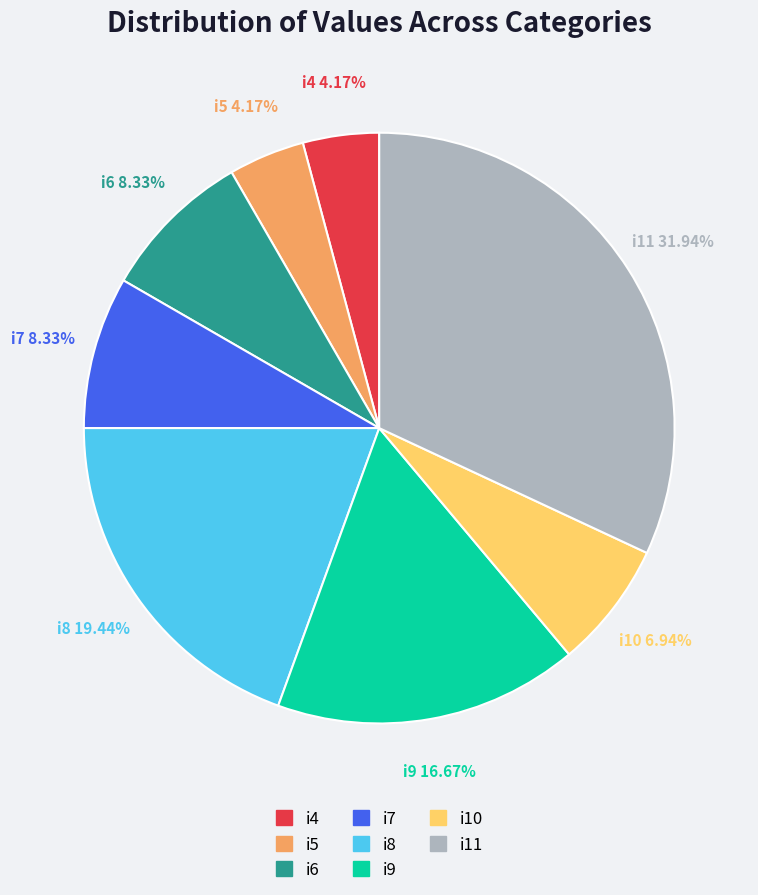

What is the total percentage of i8 and i9?

36.1%